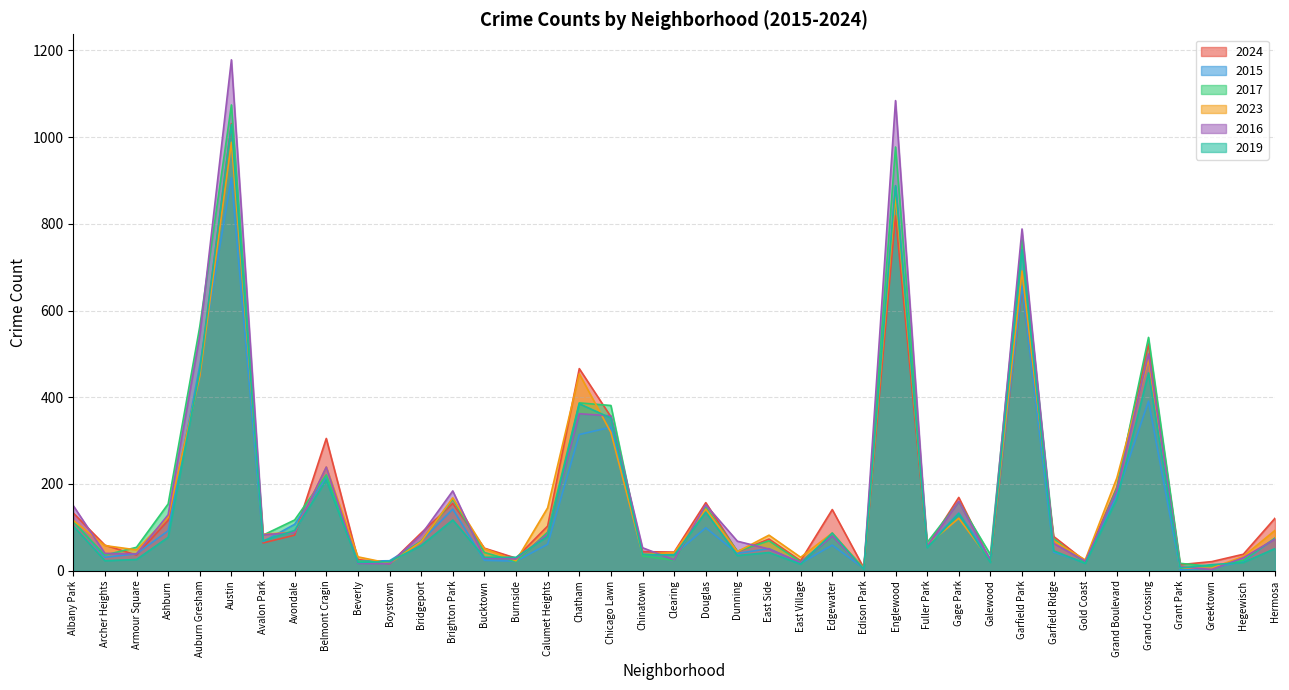

What is the value of the 2019 point at the 15th from the left?

31